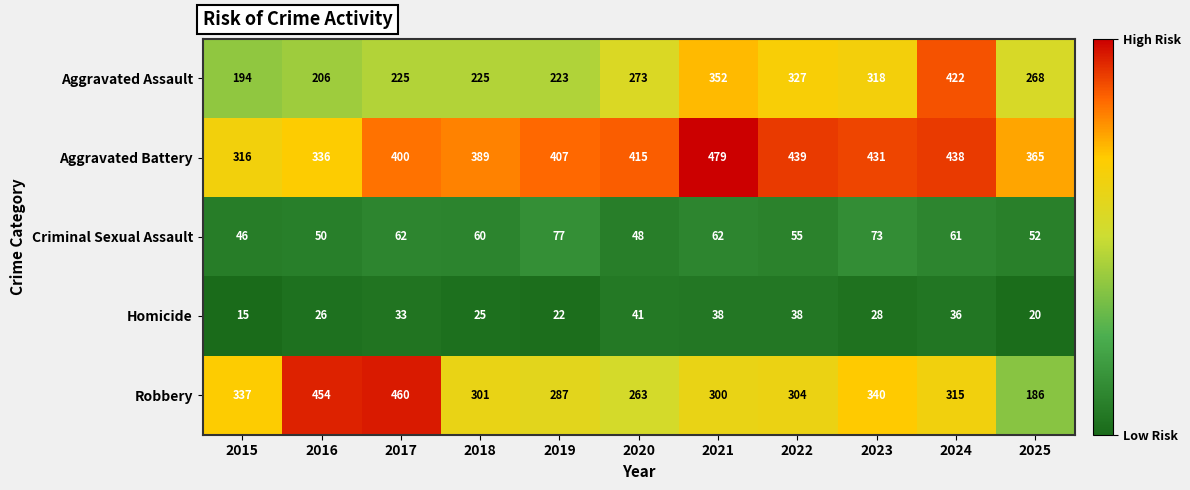

What is the sum of all Homicide values?

322